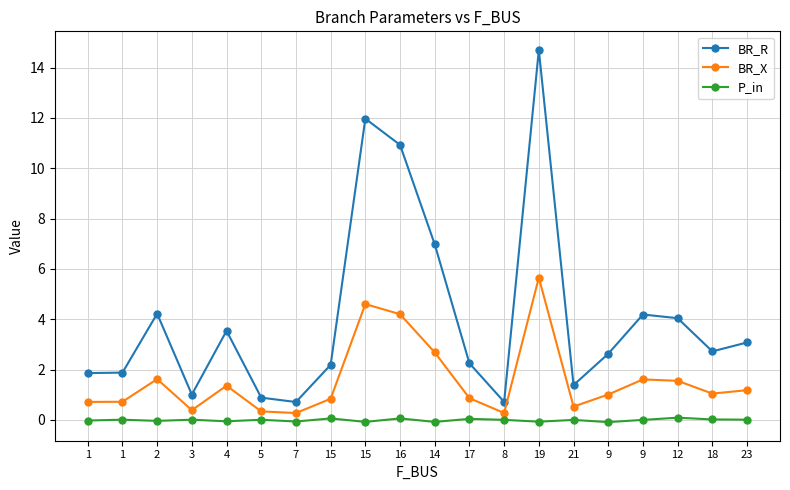

Reading right to left, list all the values displayed in this chart.

BR_R: 3.1	2.7	4.0	4.2	2.6	1.4	14.7	0.7	2.3	7.0	10.9	12.0	2.2	0.7	0.9	3.5	1.0	4.2	1.9	1.9
BR_X: 1.2	1.0	1.6	1.6	1.0	0.5	5.7	0.3	0.9	2.7	4.2	4.6	0.8	0.3	0.3	1.4	0.4	1.6	0.7	0.7
P_in: 0.0	0.0	0.1	0.0	-0.1	0.0	-0.1	0.0	0.0	-0.1	0.1	-0.1	0.1	-0.1	0.0	-0.1	0.0	-0.0	0.0	-0.0